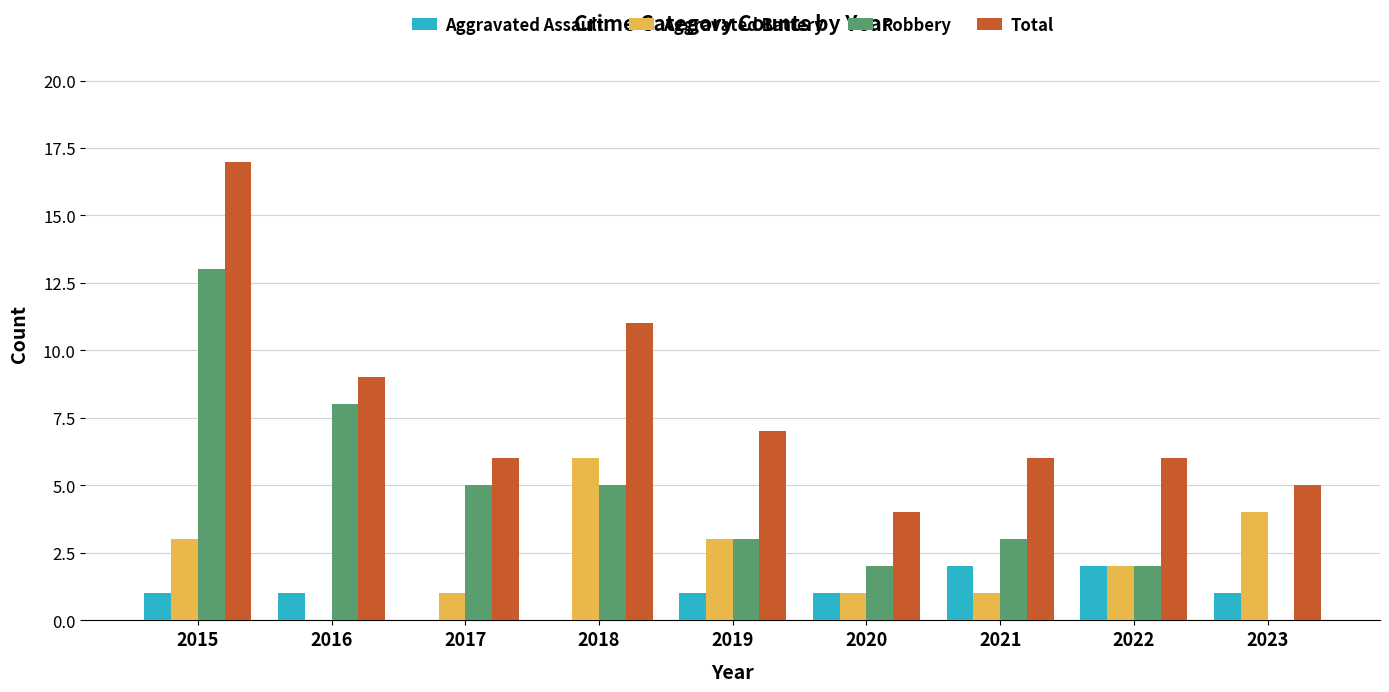

What is the maximum value for Robbery?

13